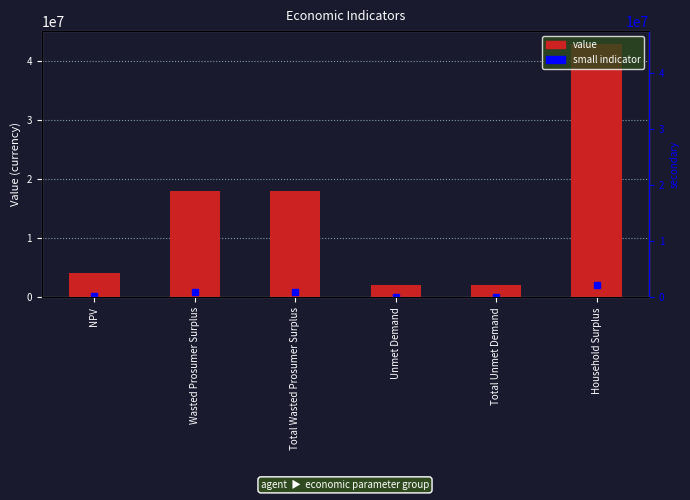

Is it true that the value at Total Wasted Prosumer Surplus is 18093321.8?

True